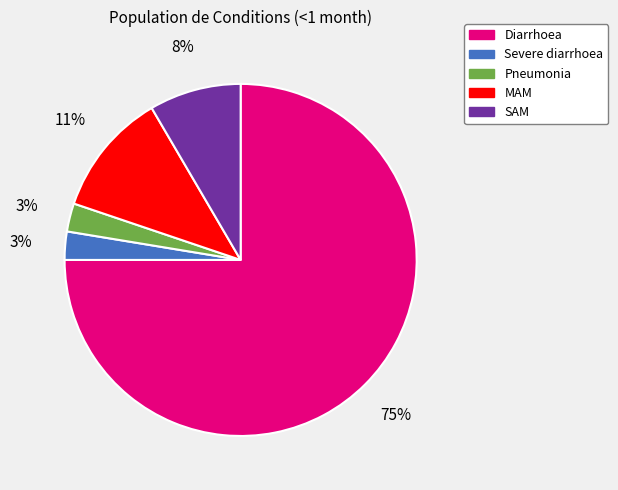

Do Diarrhoea and SAM together represent more than half of the pie?

Yes